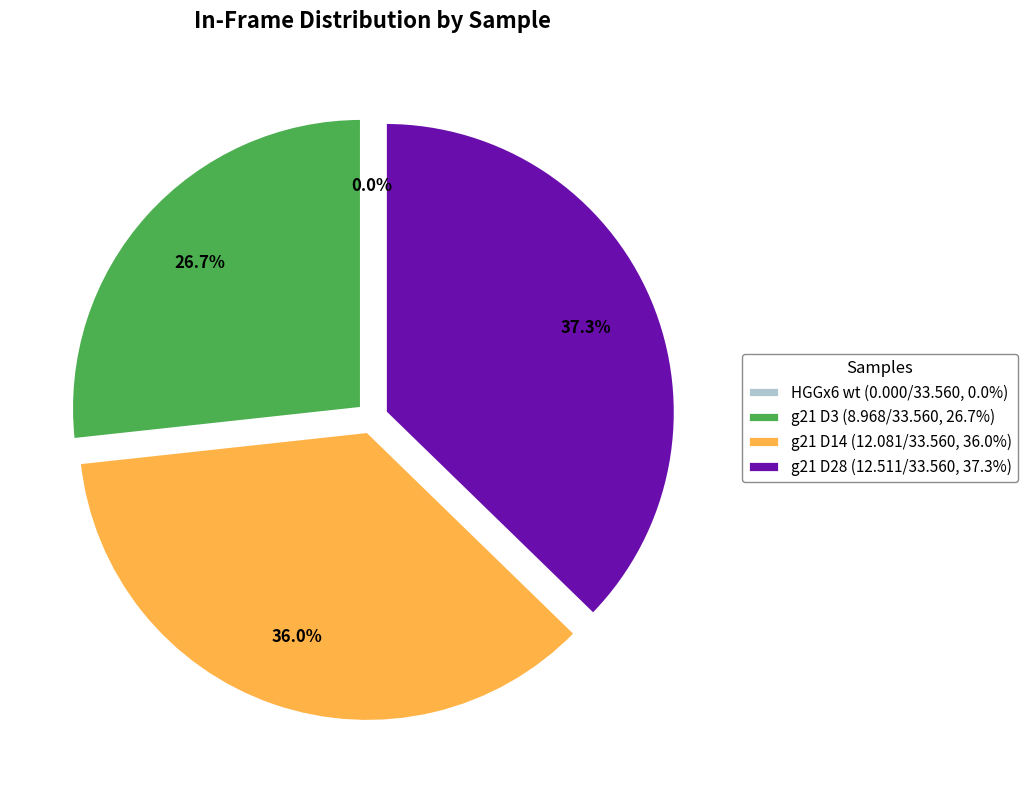

How much of the chart is everything except g21 D3?

73.3%